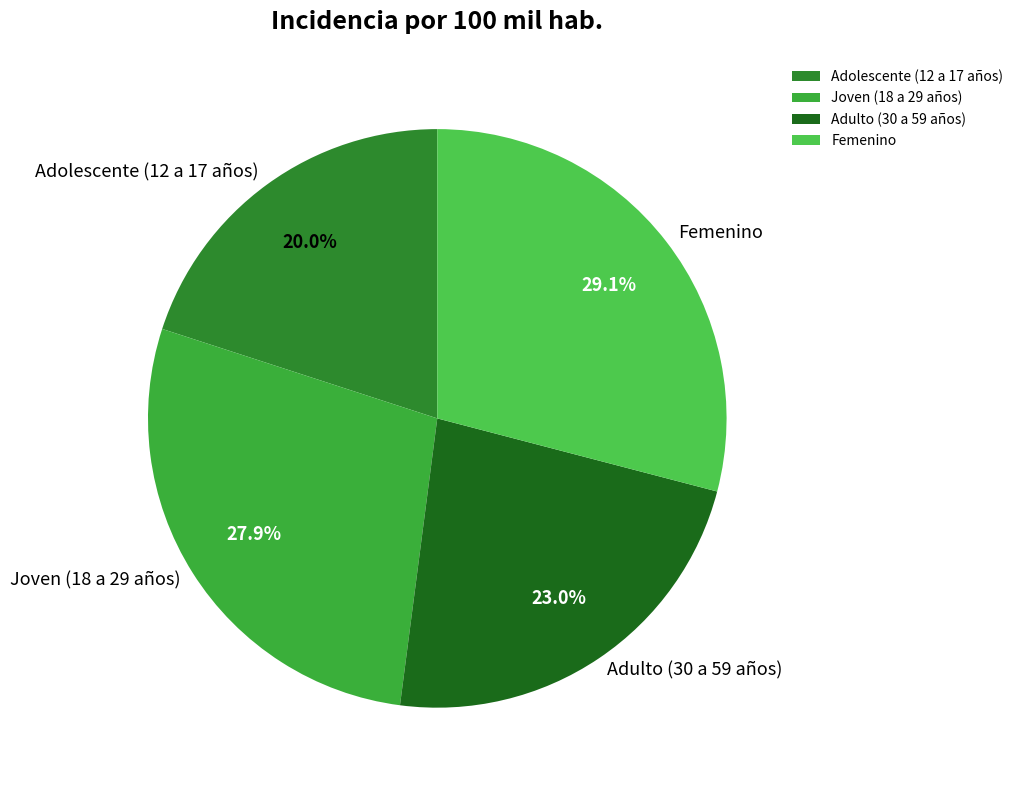

What is the largest slice in the pie chart?

Femenino